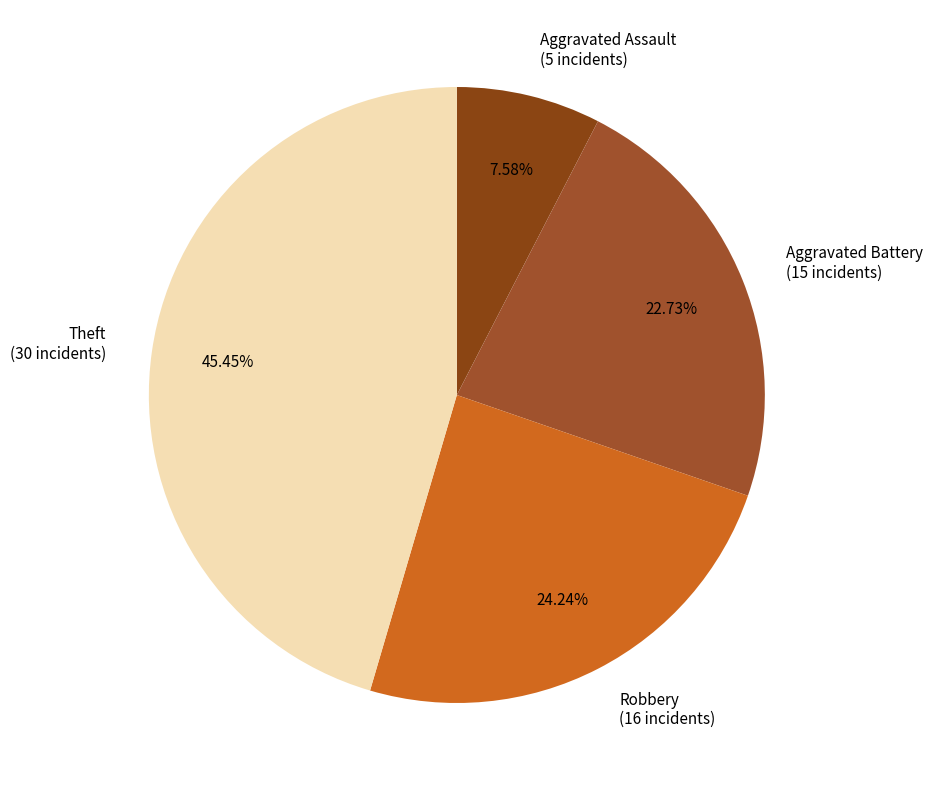

Does Aggravated Assault represent more than half of the total?

No